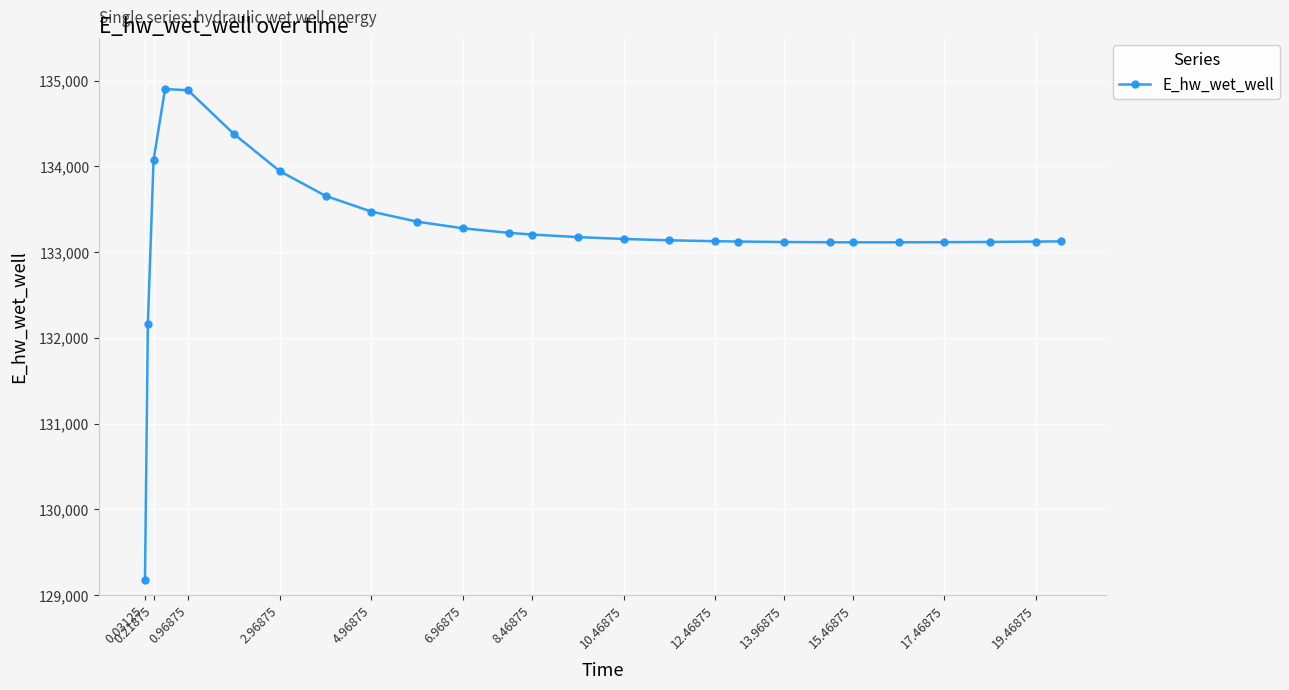

How many data points are above 133153?

13